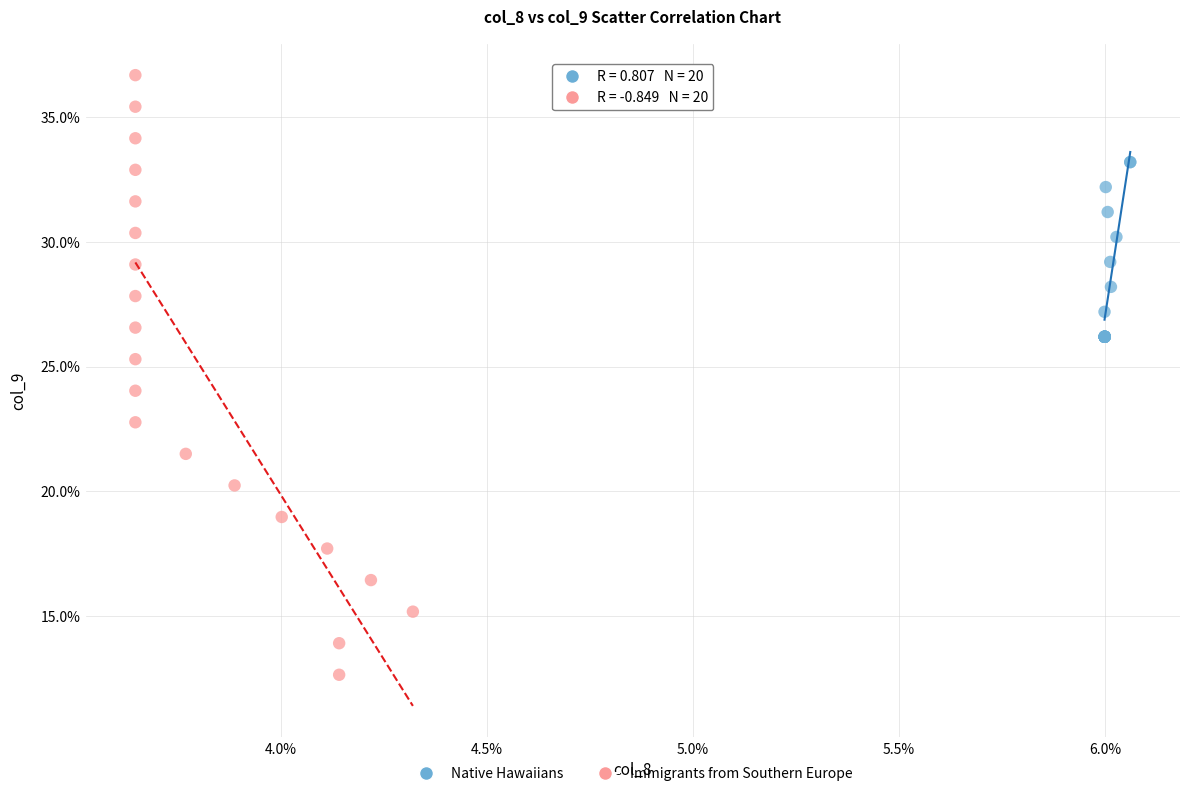

Which series contains the highest Y value?

Immigrants from Southern Europe